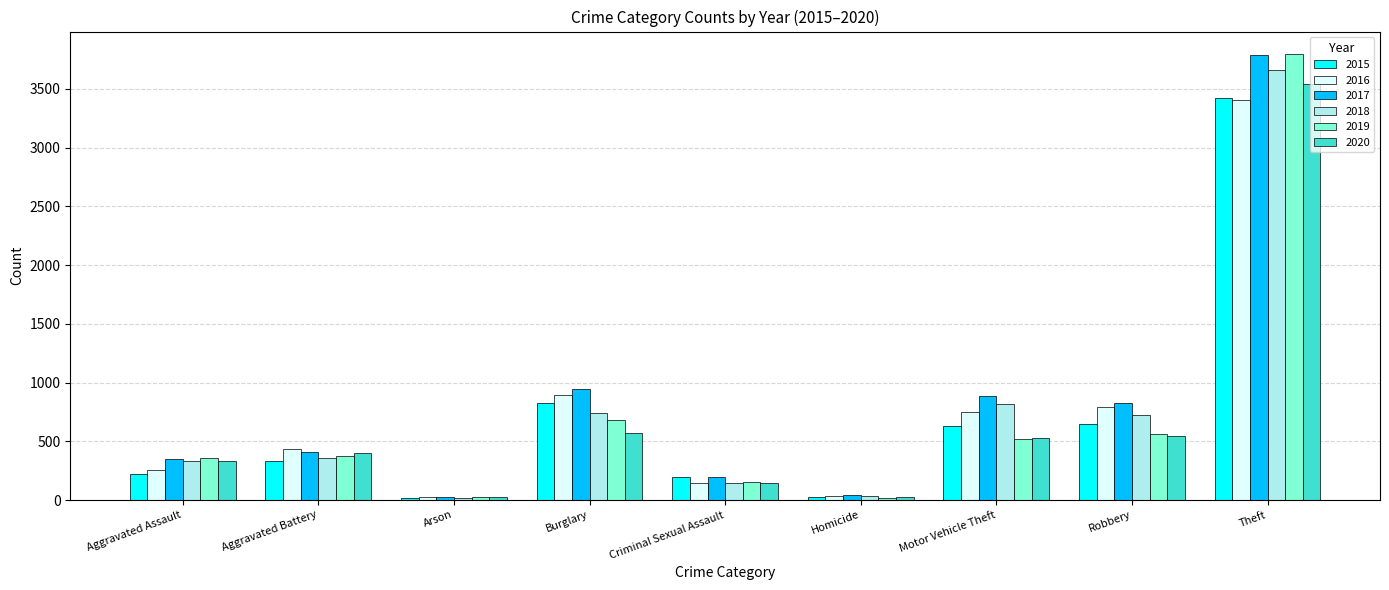

Which series has the largest range (max minus min)?

2019